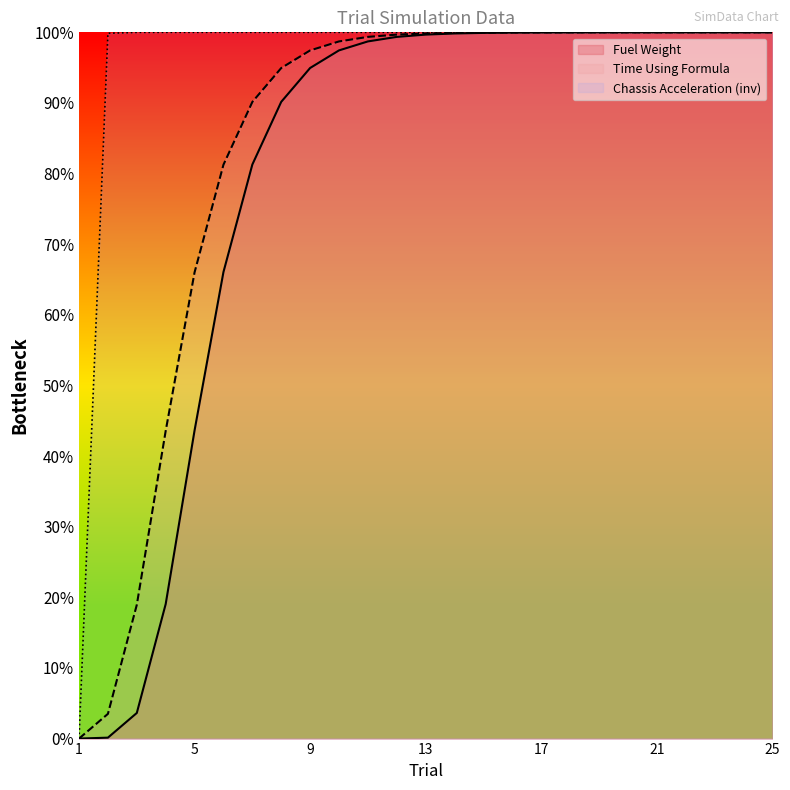

How many data points in Chassis Acceleration are above 99?

24